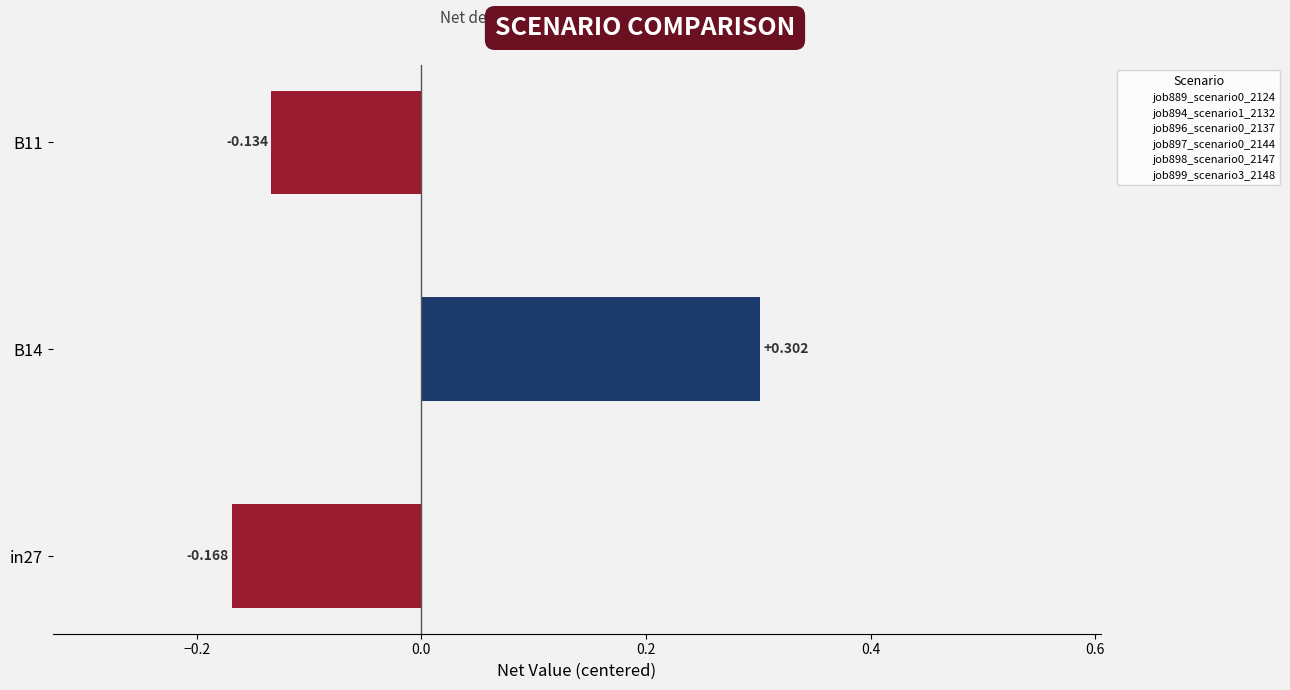

How many values are below zero?

2